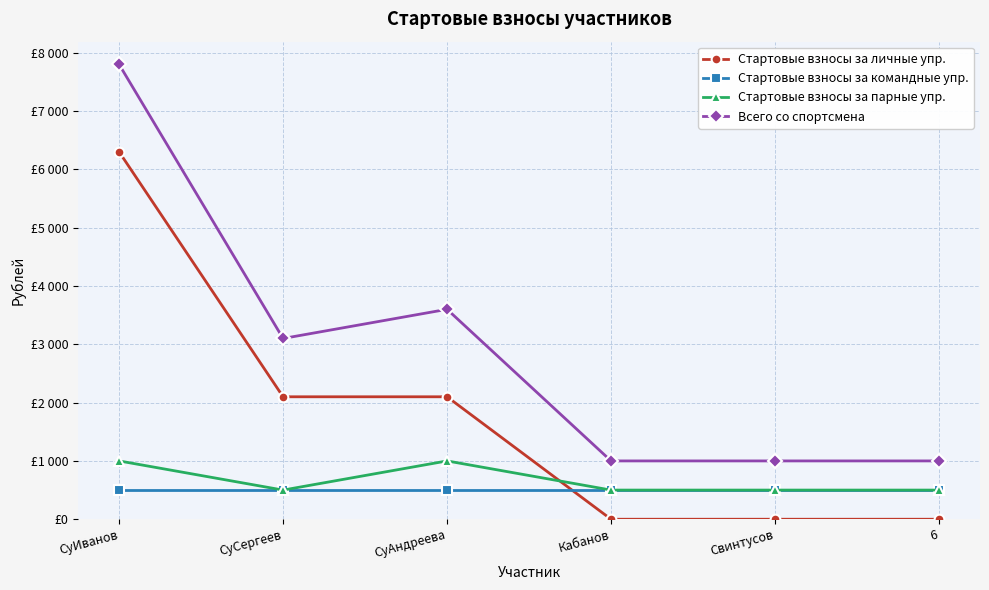

Where does the Стартовые взносы за личные упр. series first go above 2100?

СуИванов